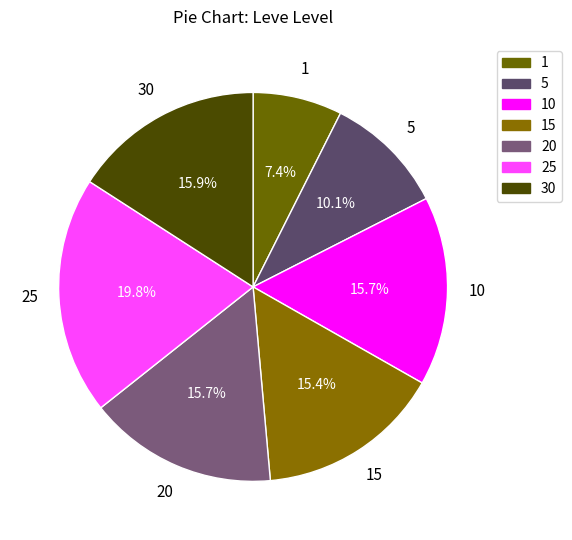

How many slices are in this pie chart?

7